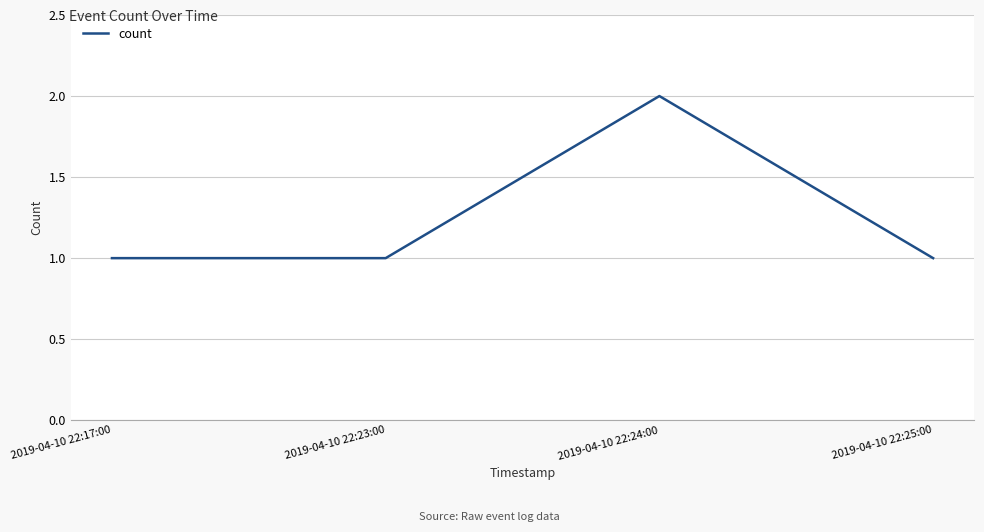

What position from the left is 2019-04-10 22:17:00?

1